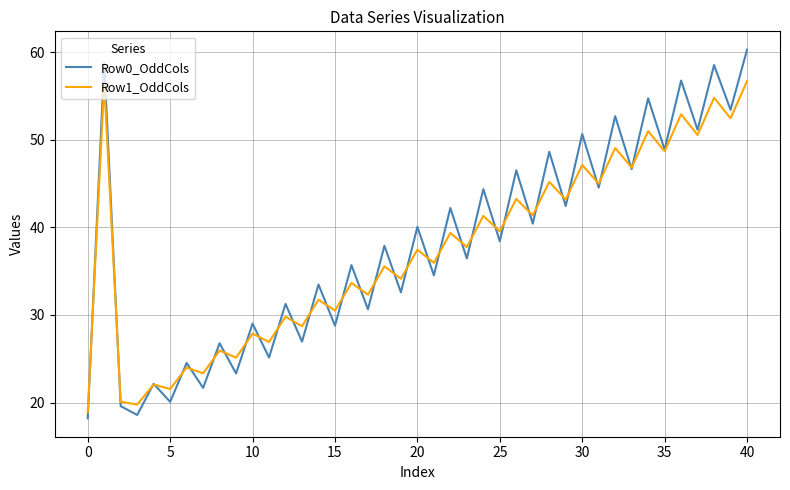

What is the minimum value for Row1_OddCols?

18.9